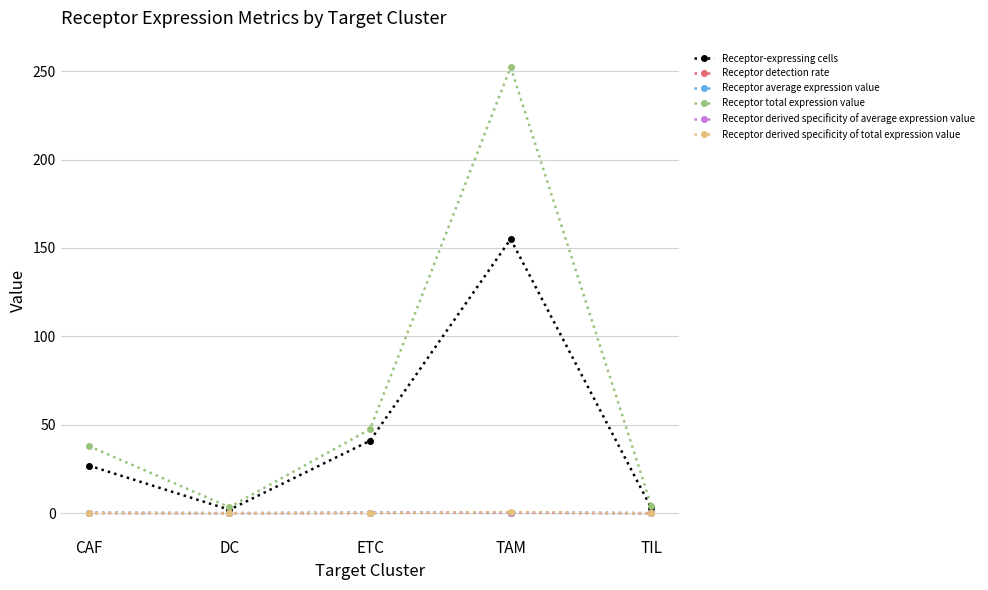

At which category does the chart reach its peak across all series?

TAM